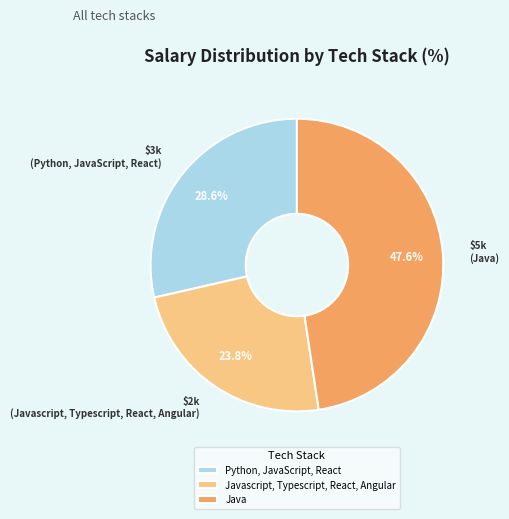

Rank the categories by value from lowest to highest.

Javascript, Typescript, React, Angular, Python, JavaScript, React, Java